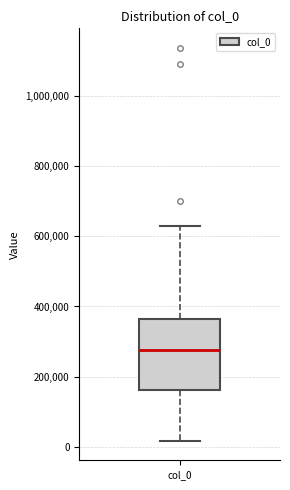

Where is the upper edge of the box for col_0 on the y-axis? The values are not printed on the chart, so give them approximately, as read against the axis.

360000